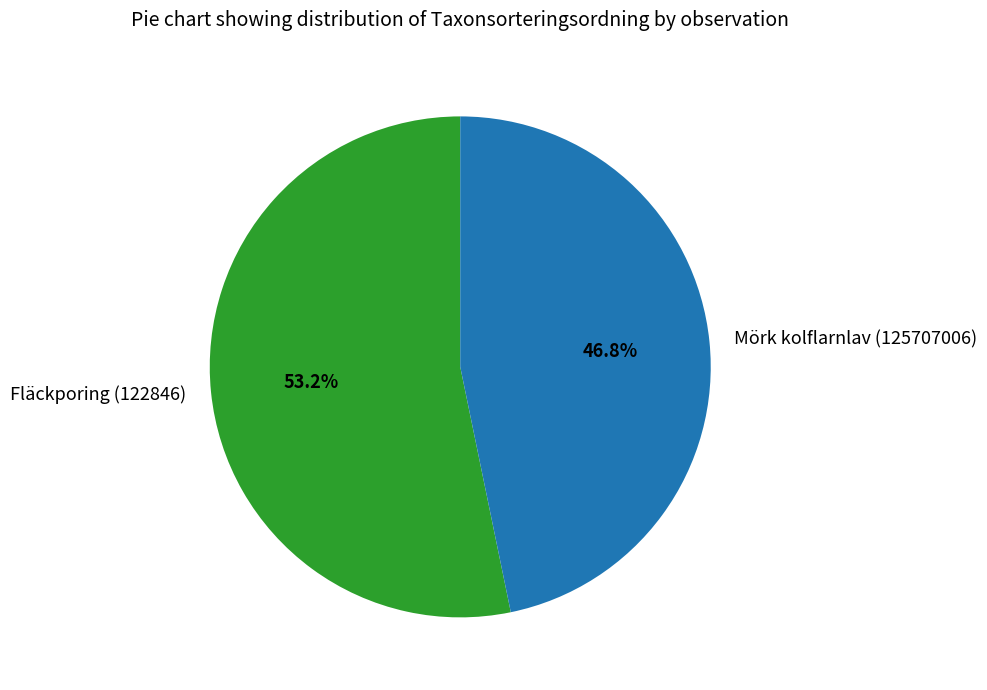

What is the majority slice?

Fläckporing (122846)